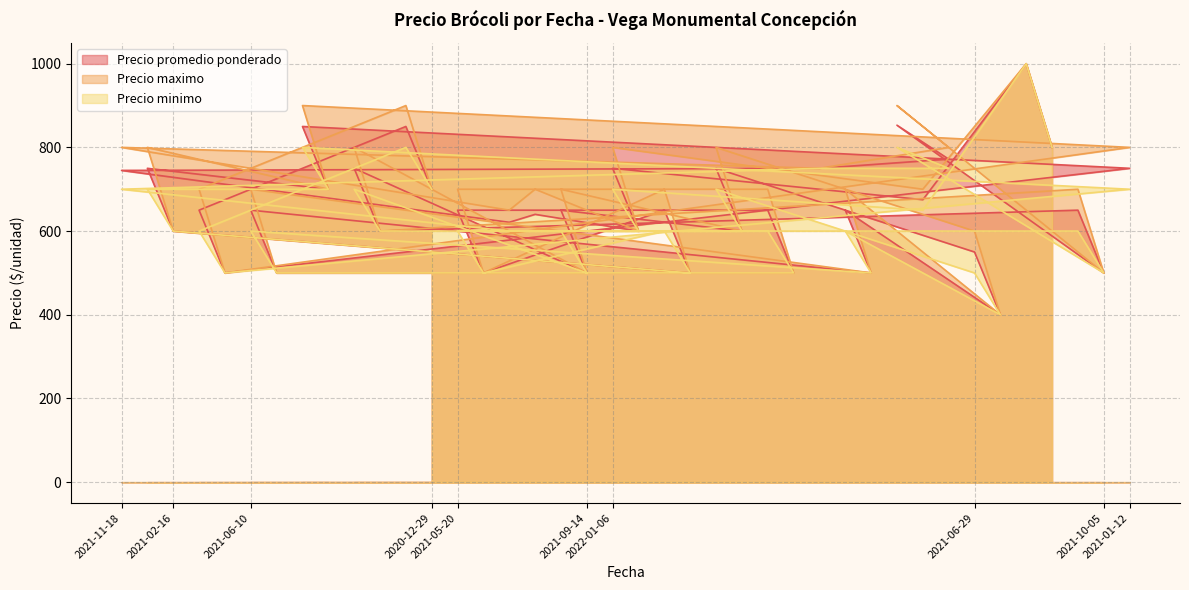

What is the label of the 23rd point from the left?

2021-04-22